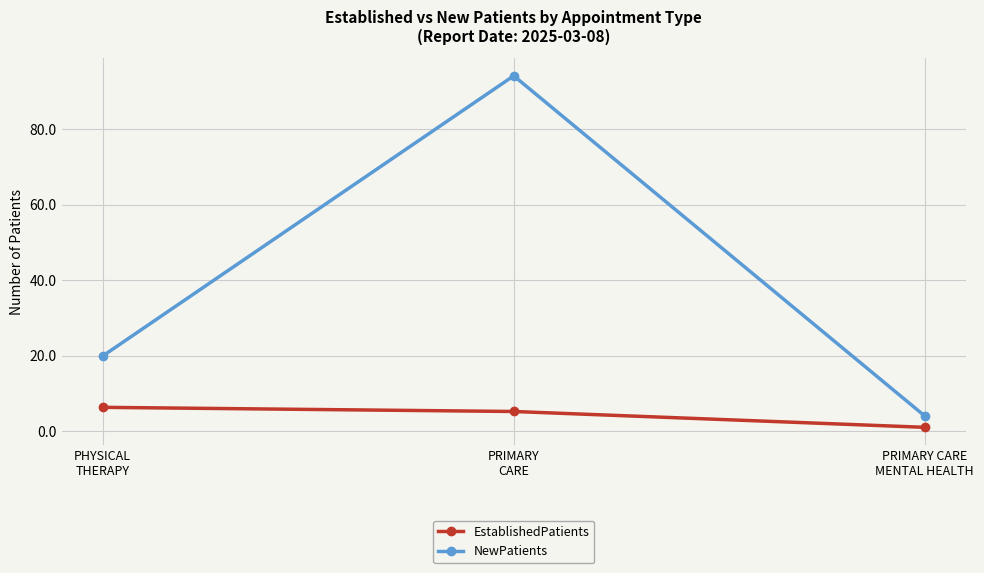

How many values in the NewPatients series are below 19?

1